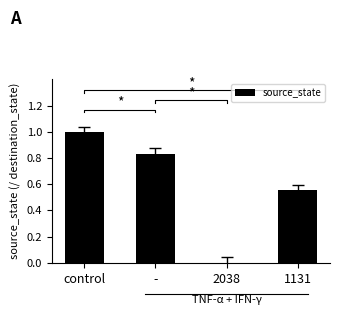

Does the chart contain any negative values?

No